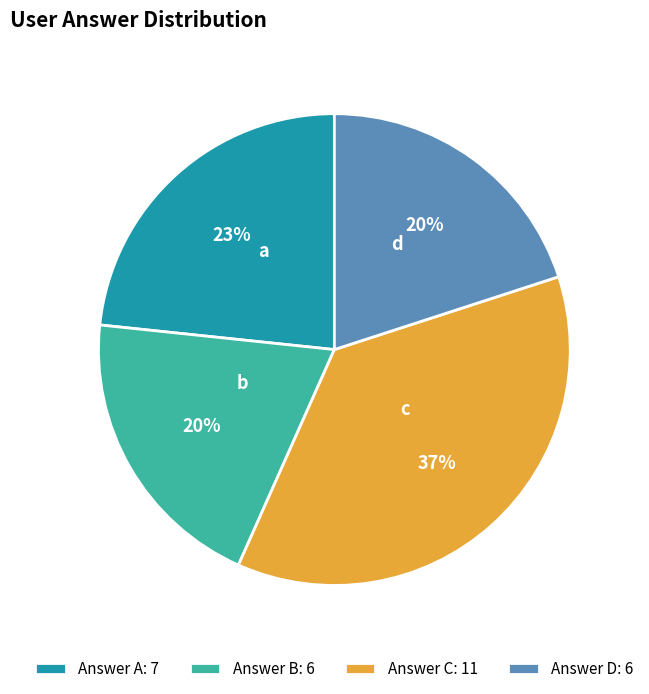

Does d represent more than half of the total?

No